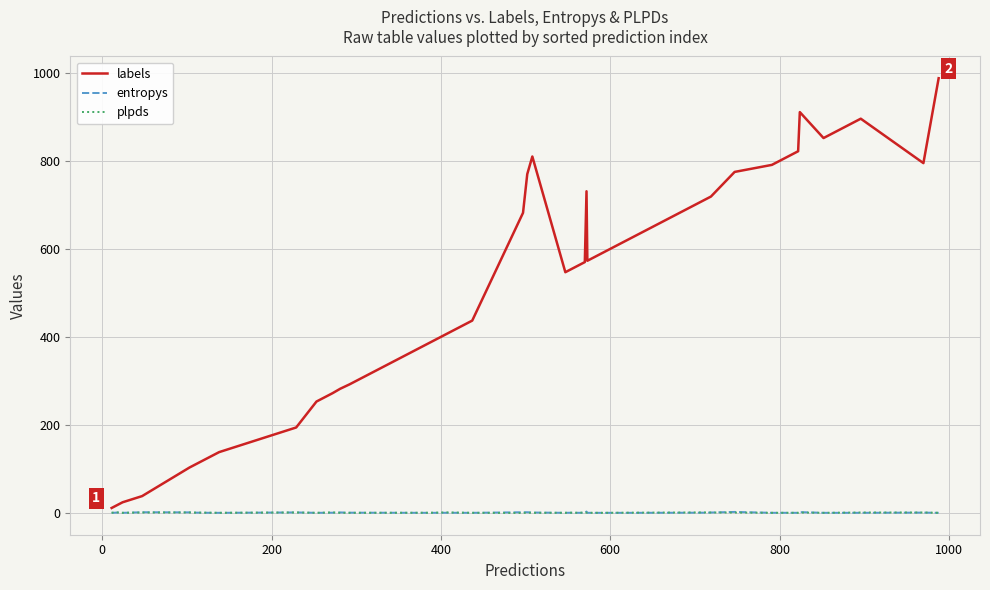

Which series has the largest total across all categories?

labels